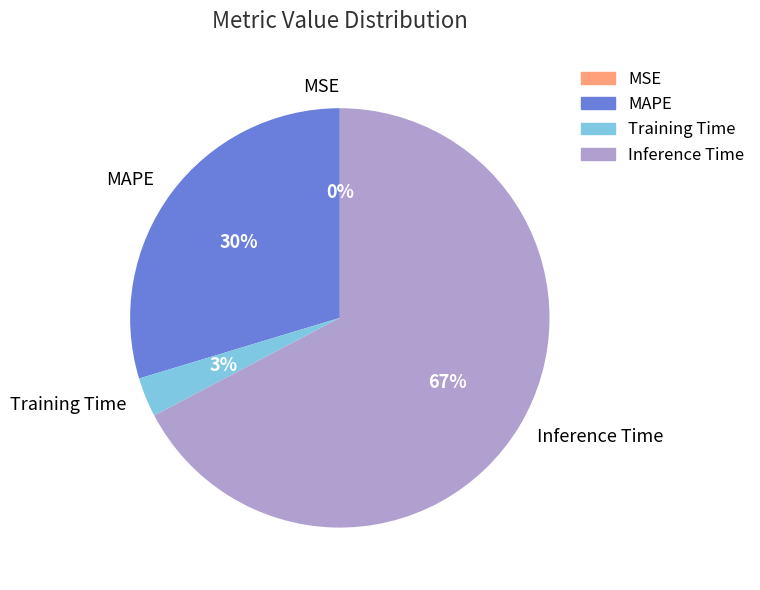

Between Training Time and Inference Time, which is larger?

Inference Time